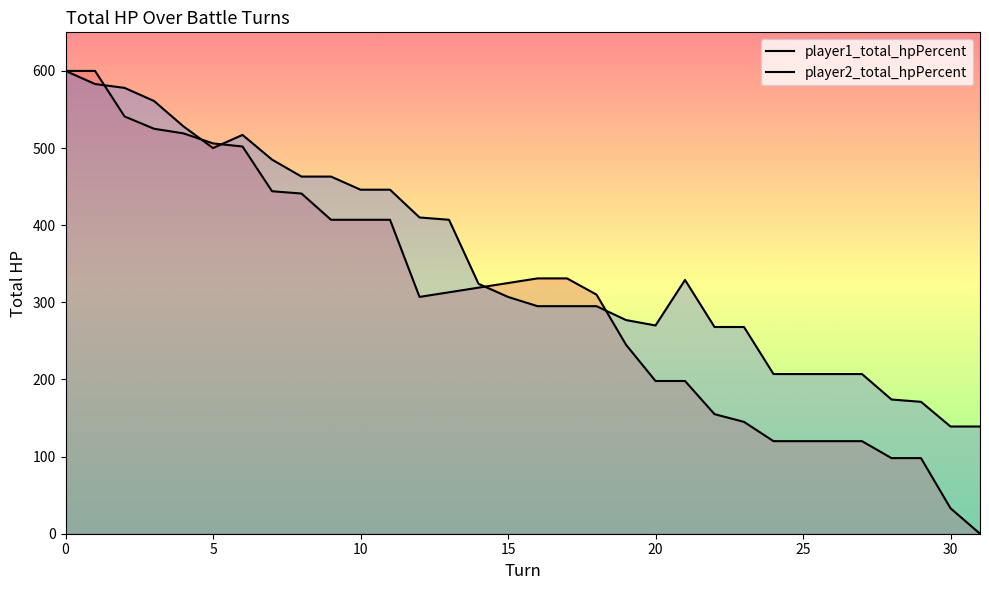

Which has a higher value, 18 or 7?

7